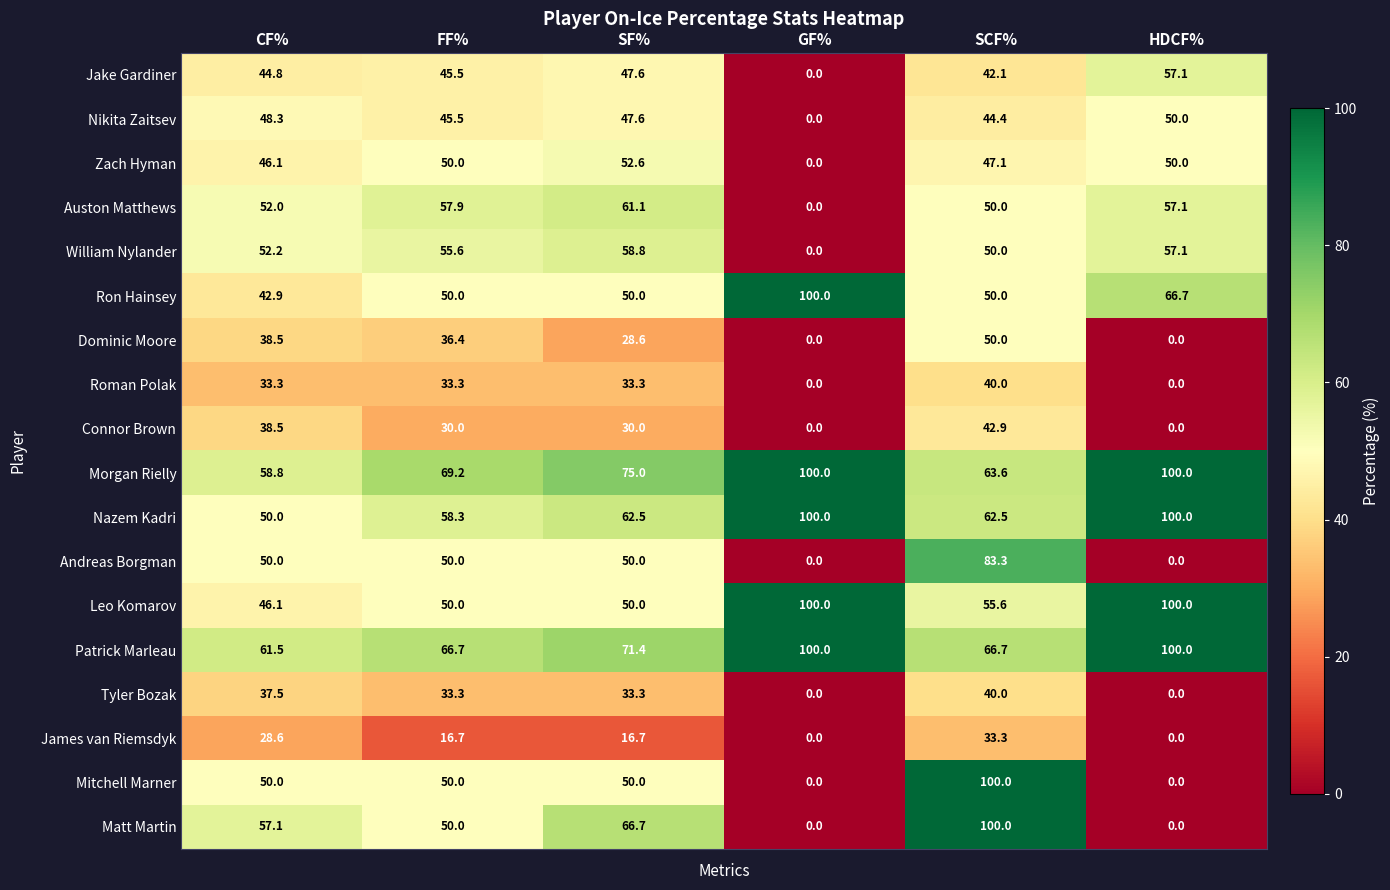

What is the difference between the highest and lowest values at GF%?

100.0